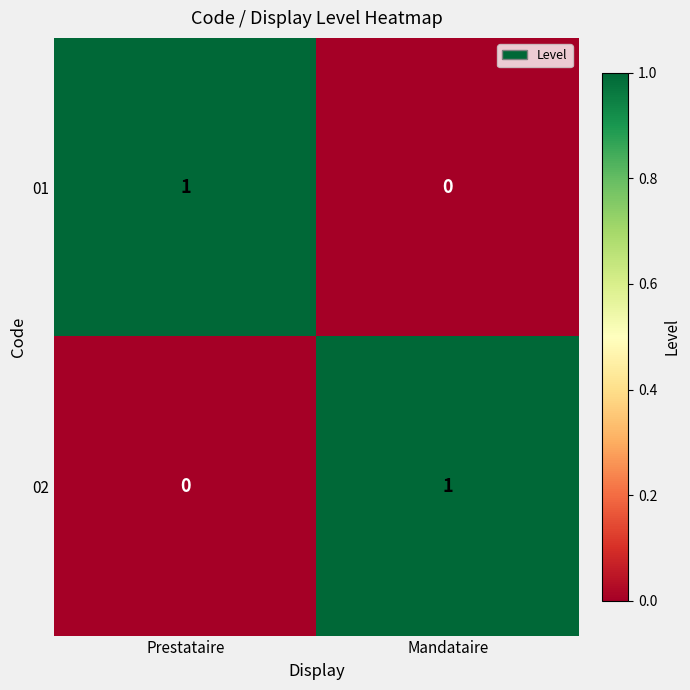

Rank the series at Prestataire from highest to lowest value.

01, 02